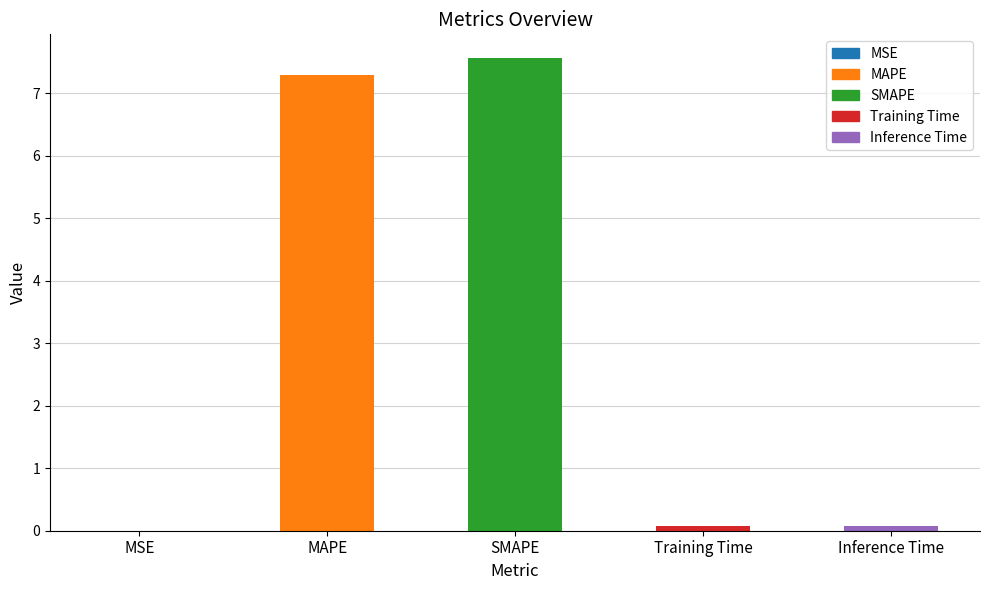

What is the greatest value displayed?

7.6